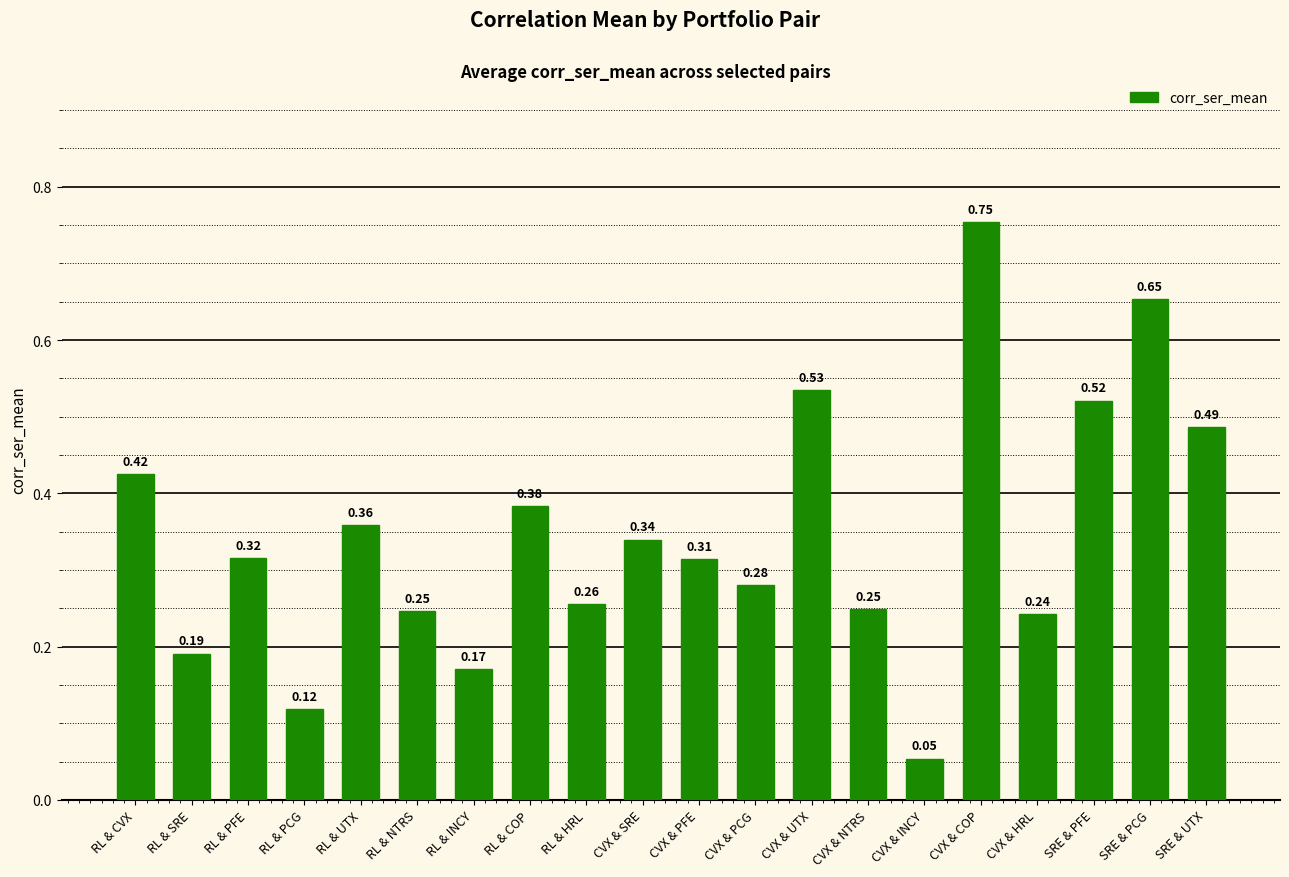

How many bars are there in total?

20